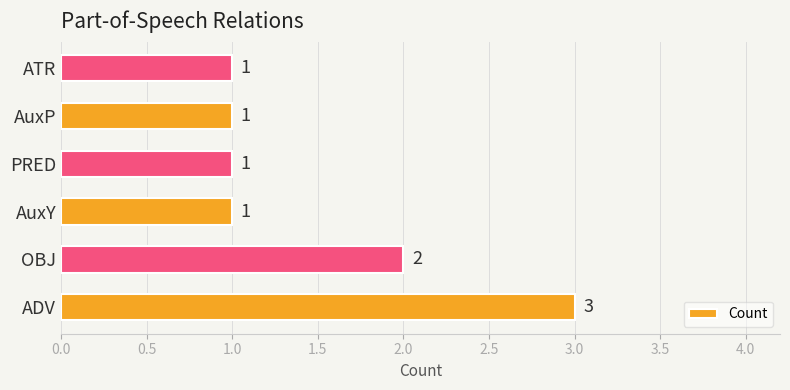

Approximately how many times larger is the value at AuxP compared to ADV?

0.3